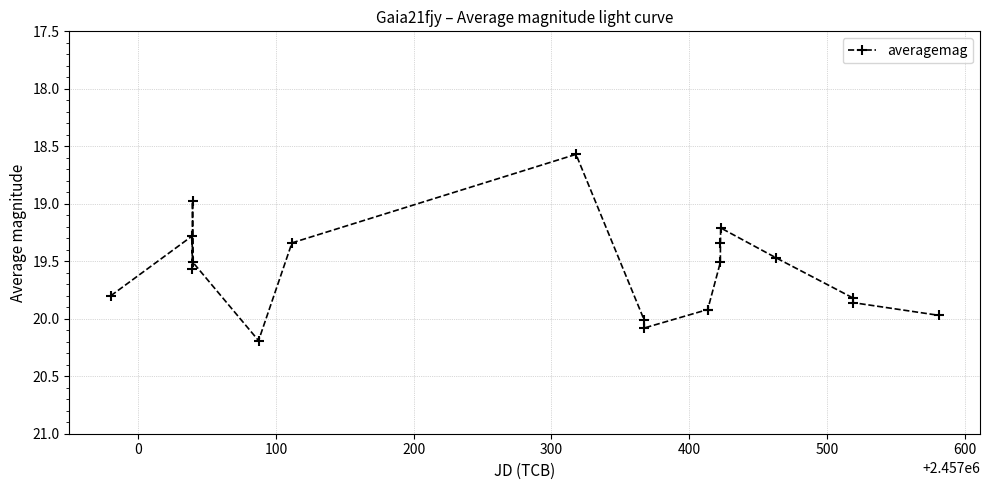

What is the difference between the second highest and minimum values?

1.5